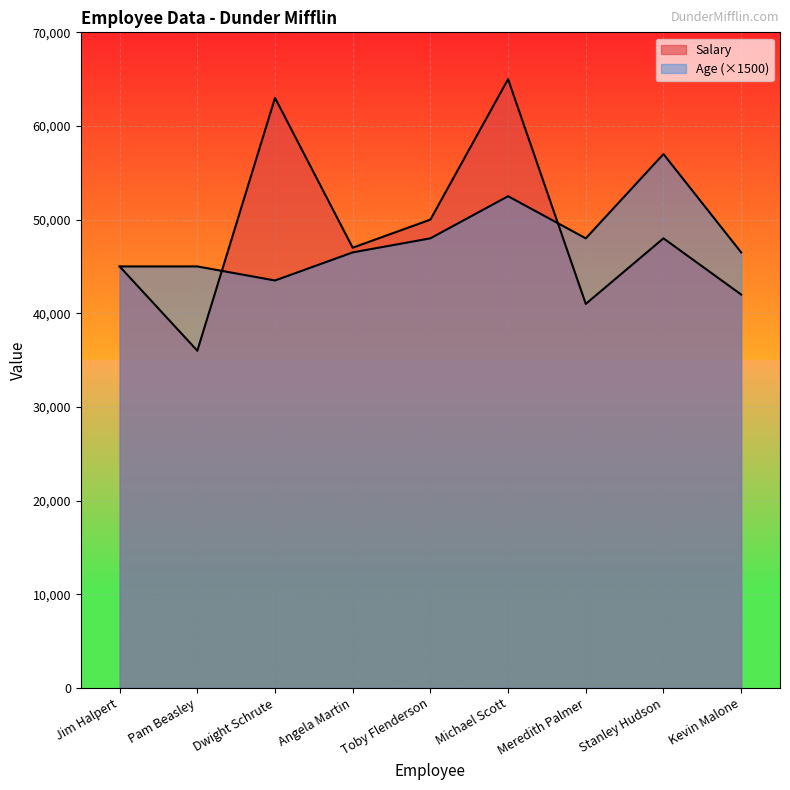

The value of Age at Dwight Schrute is 43500. True or false?

True